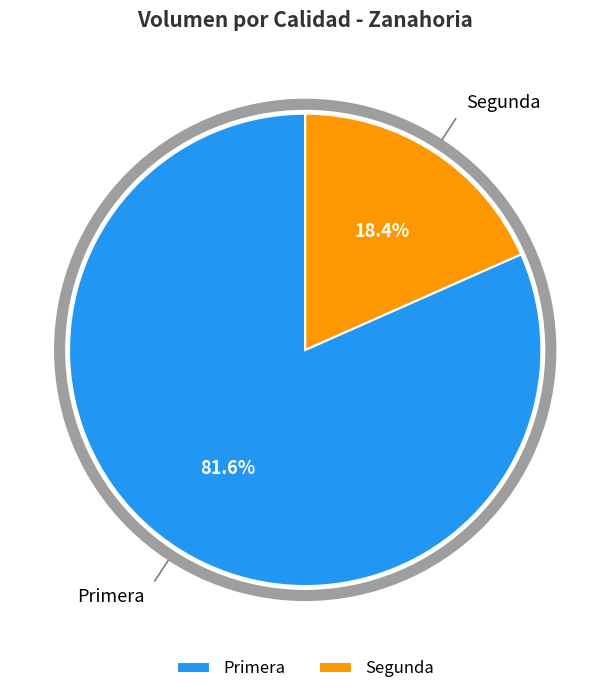

Which slice is the largest?

Primera